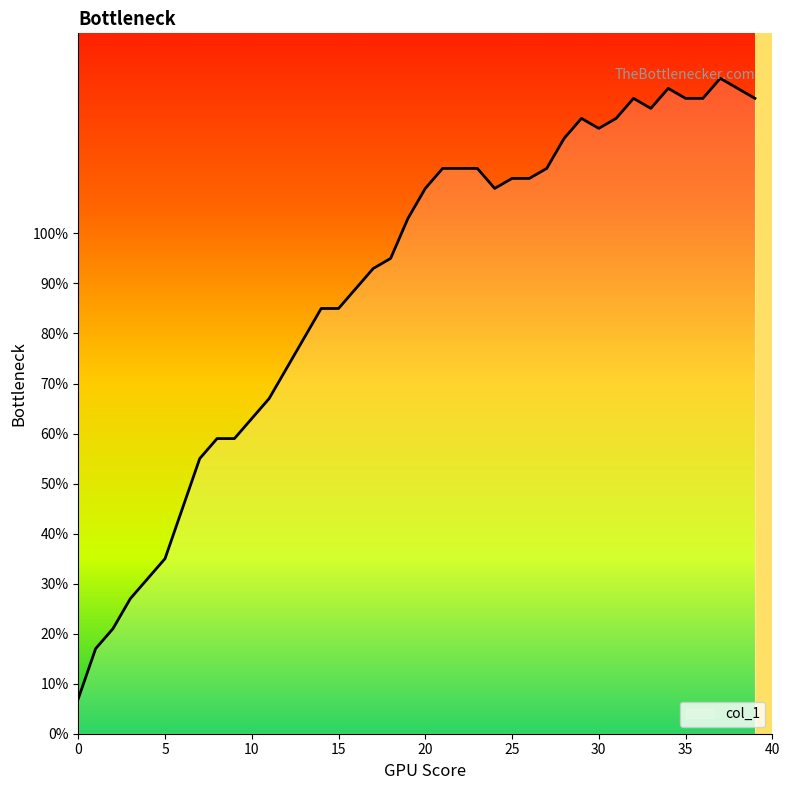

What is the smallest value displayed?

7